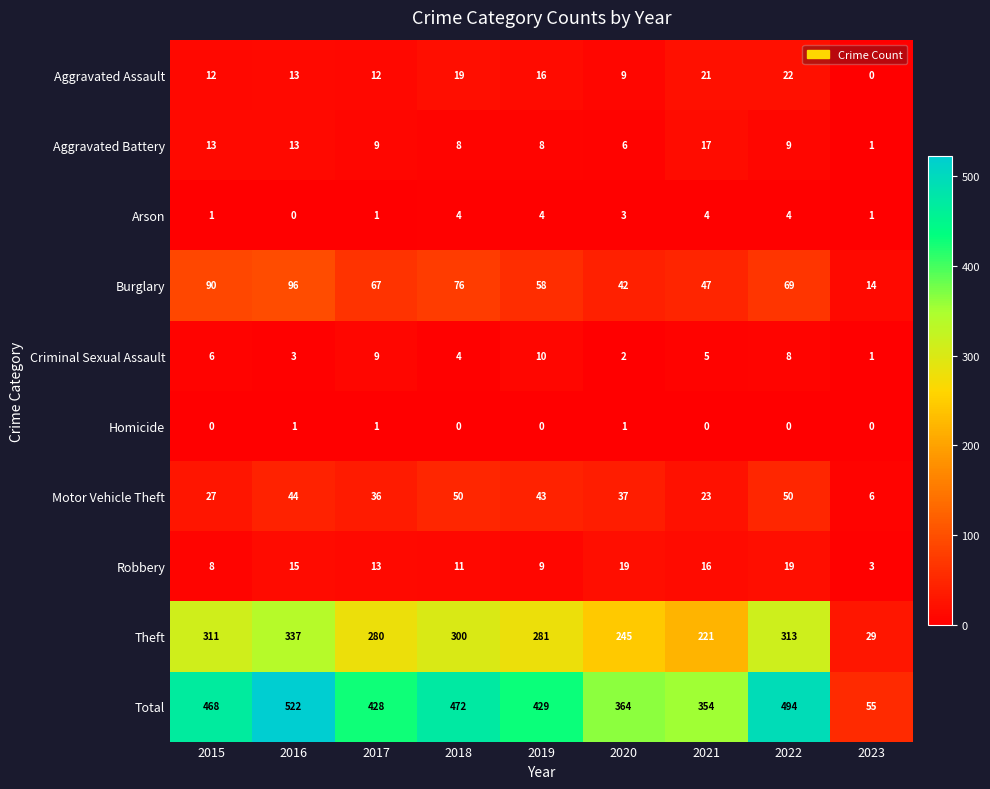

True or false: Aggravated Battery has a value of 14 at 2019.

False